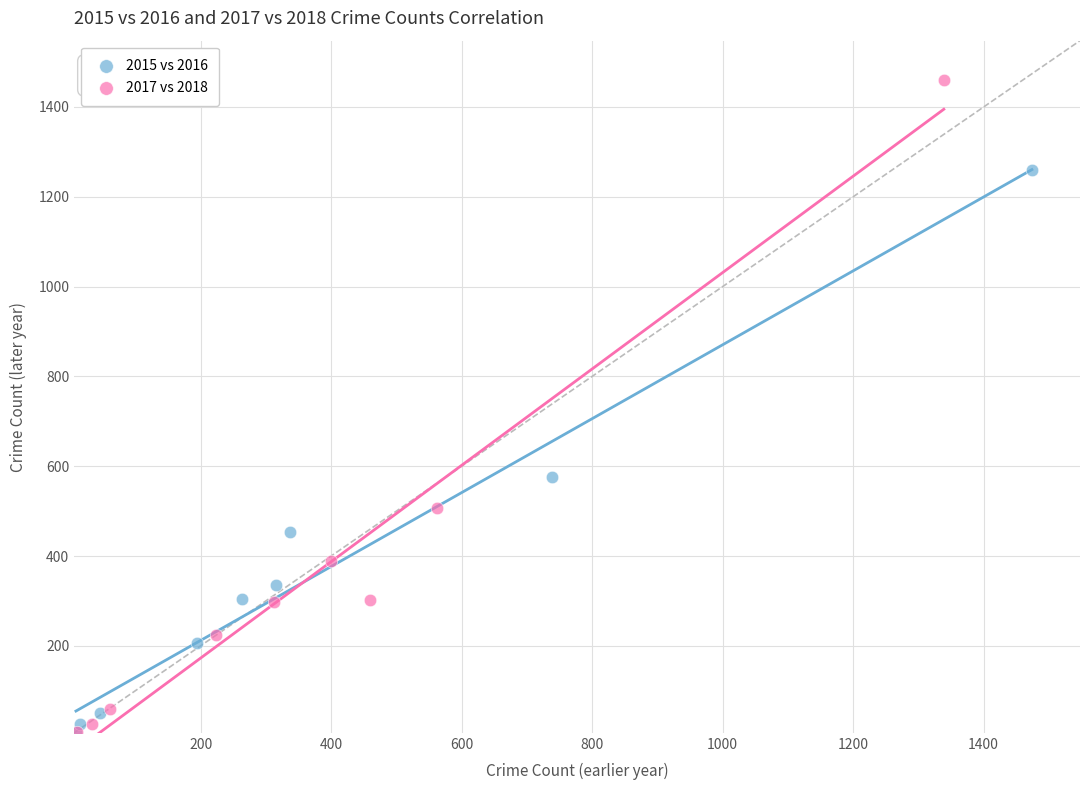

Which series has the largest Y range (max minus min)?

2017 vs 2018